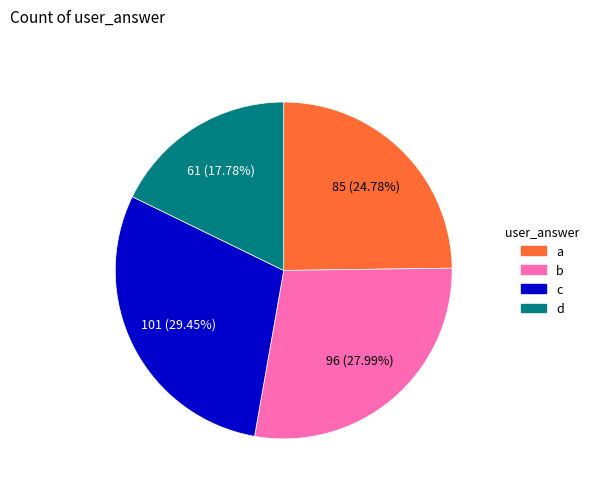

Which slice is the smallest?

d